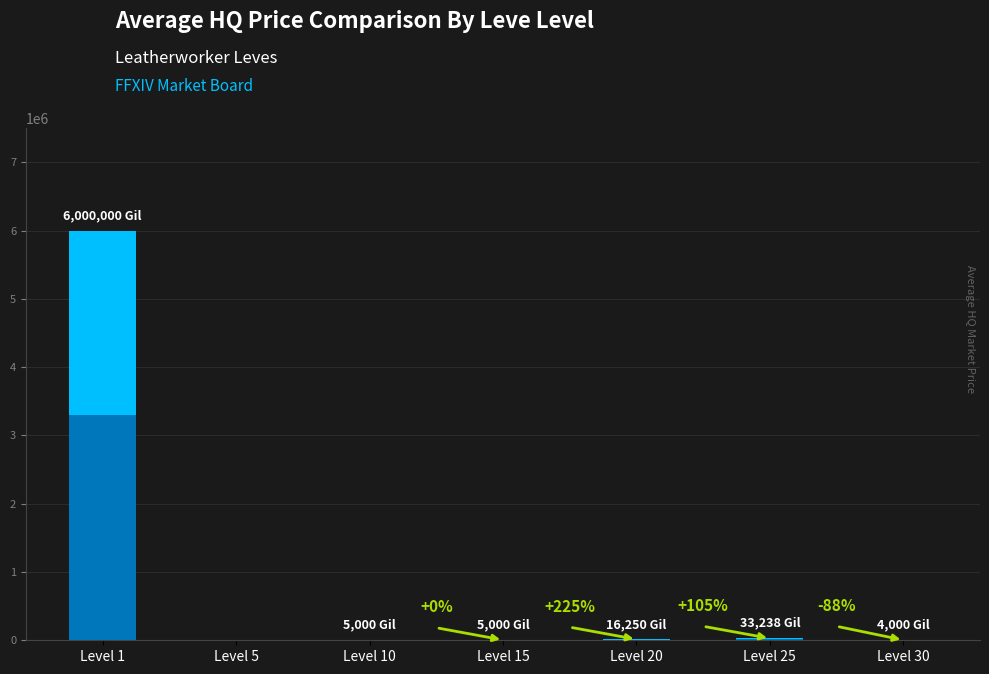

How many data points are above 5000?

3